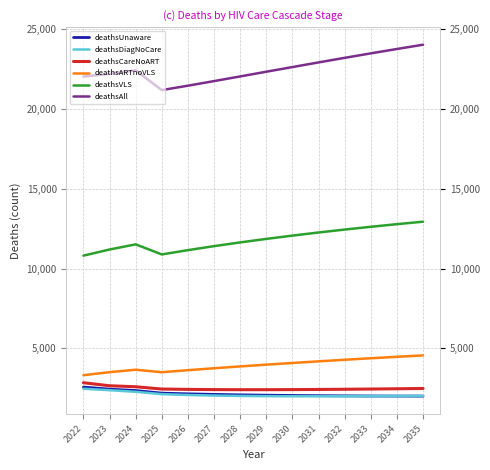

How many values in the deathsDiagNoCare series are below 2027?

7